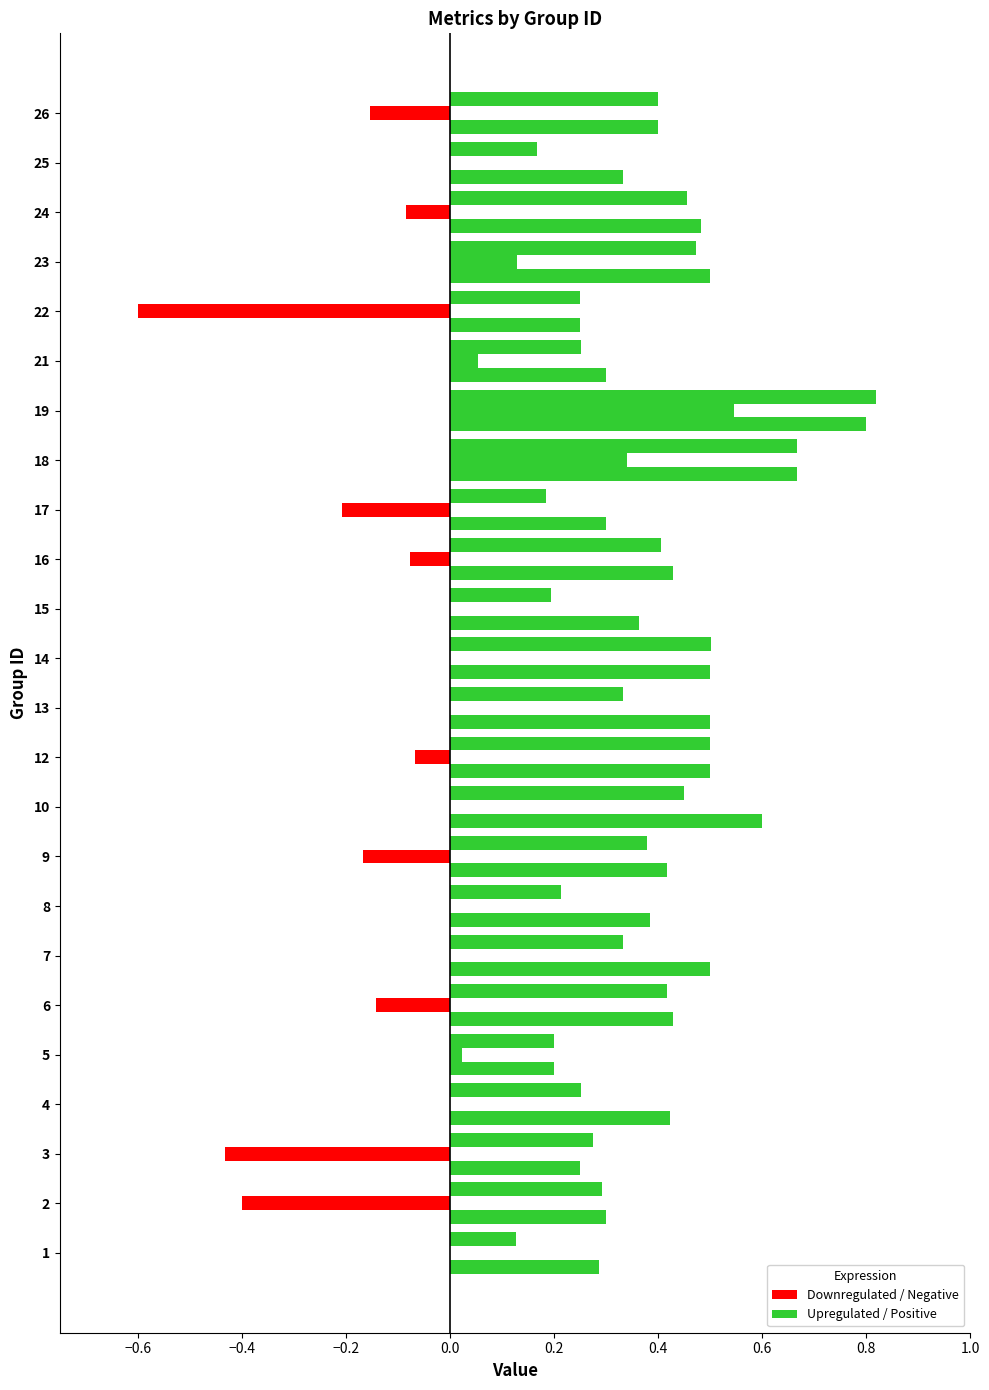

How many distinct data groups are displayed?

3